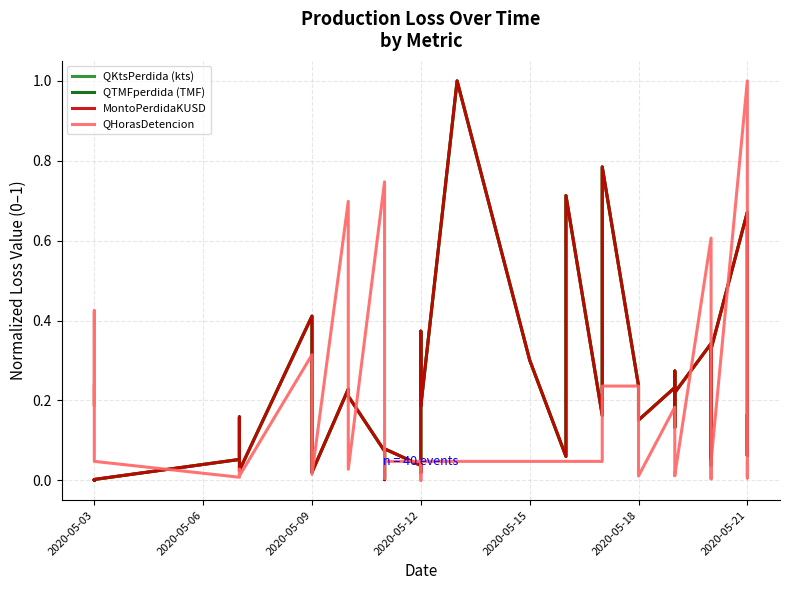

True or false: QHorasDetencion has more than 1 points higher than both neighbors.

True